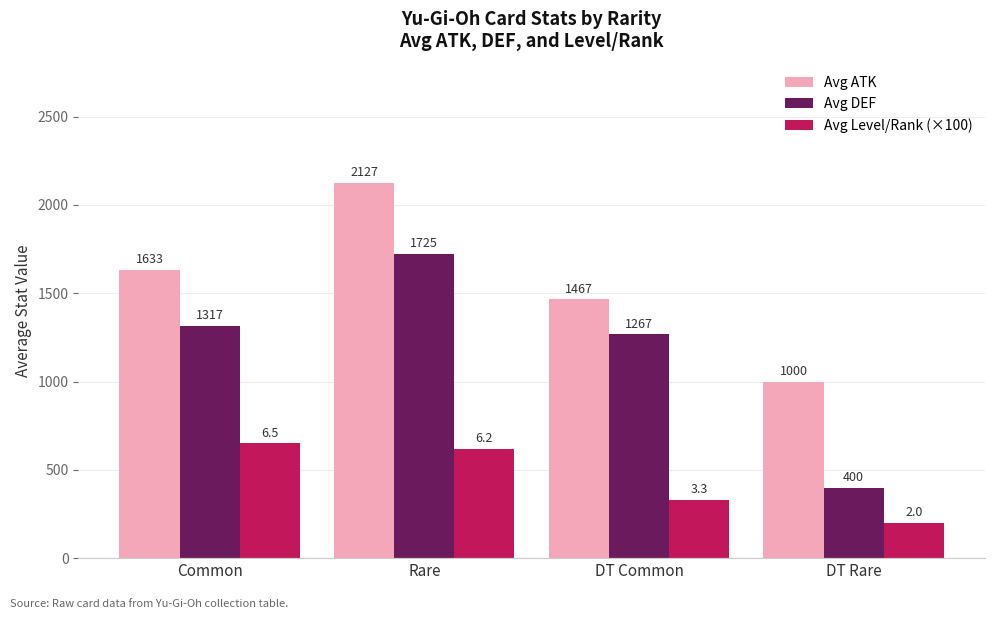

Rank the series at Common from lowest to highest value.

Avg Level/Rank (×100), Avg DEF, Avg ATK